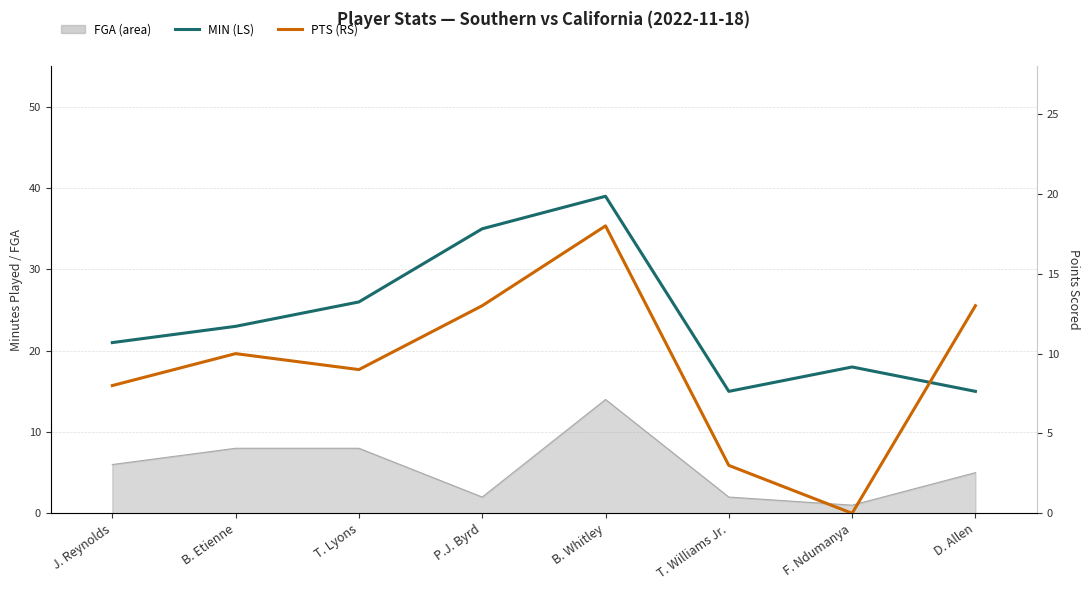

True or false: MIN (LS) has a value of 15 at D. Allen.

True